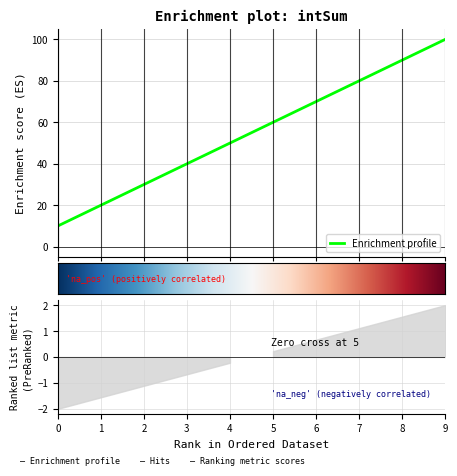

What is the value of the 3rd point from the left?

30